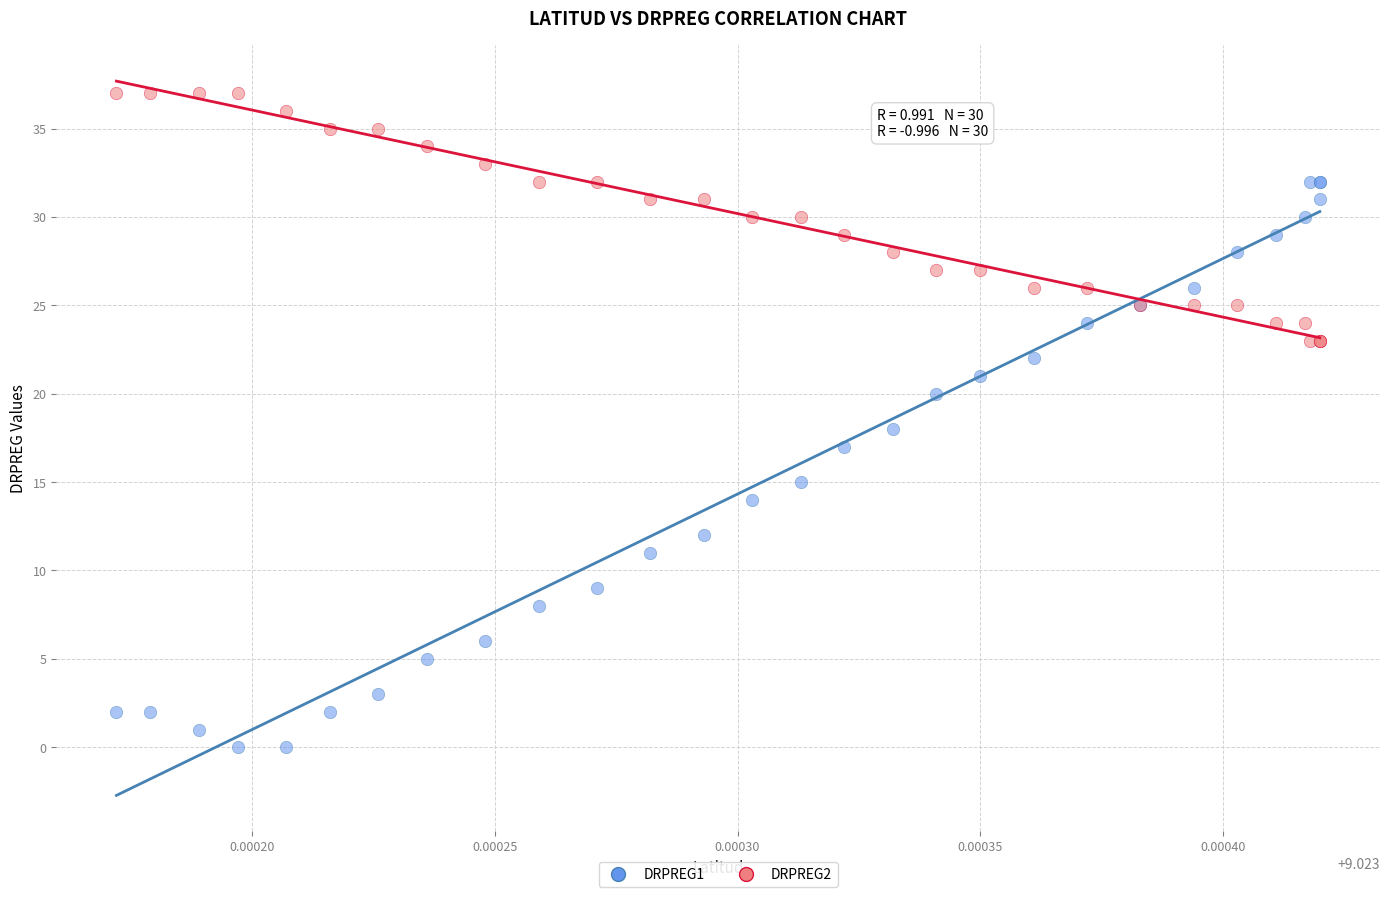

Which series contains the lowest Y value?

DRPREG1